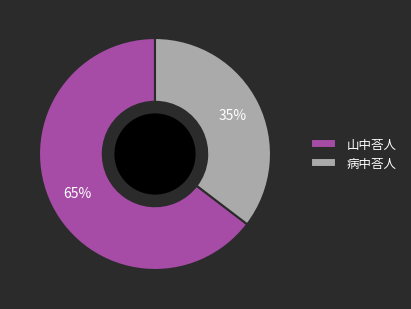

The 山中荅人 slice represents 65% of the pie. True or false?

True